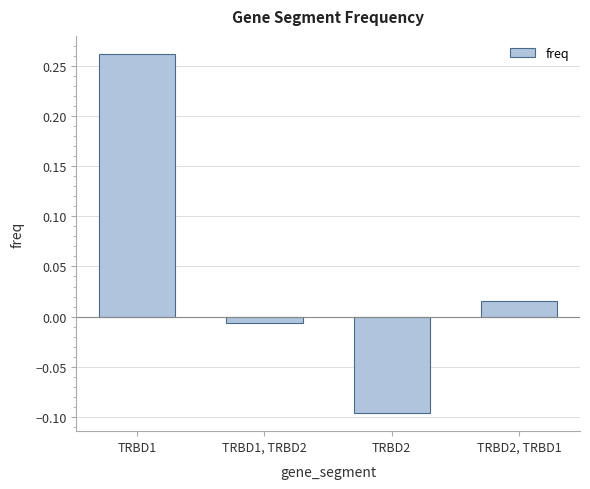

At which category does the chart reach its minimum across all series?

TRBD2